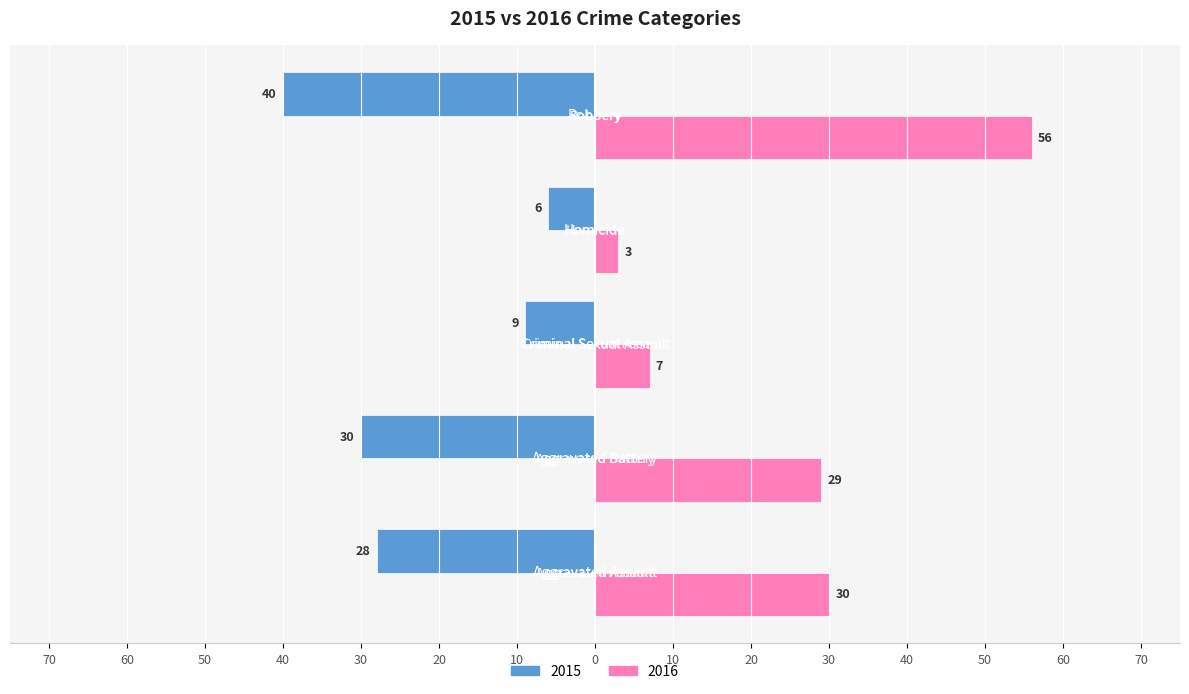

What are all the series names shown in the legend?

2015, 2016